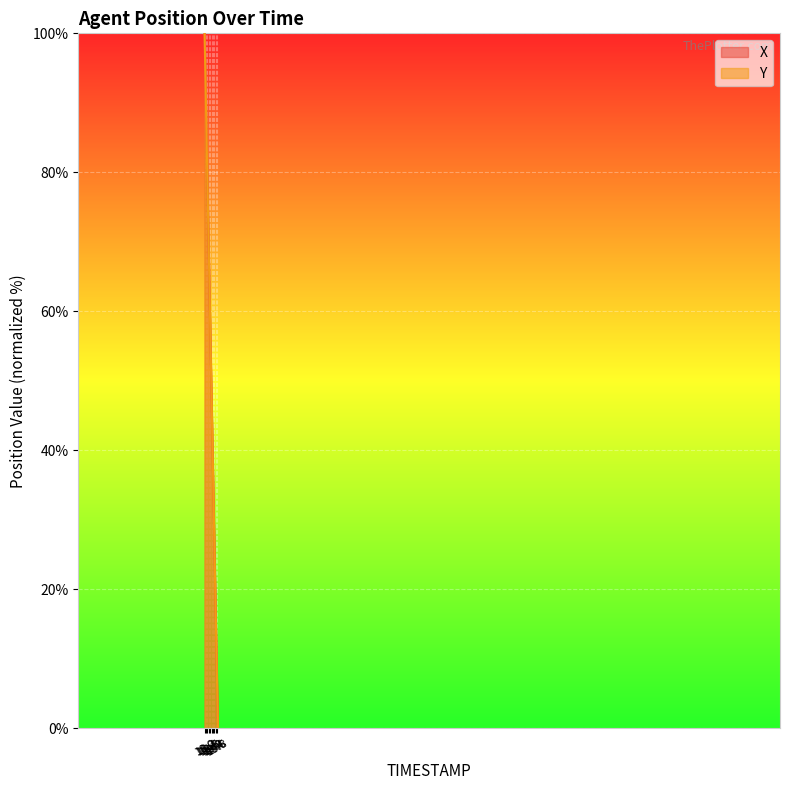

The X series shows 16.8 at 18.8. True or false?

False